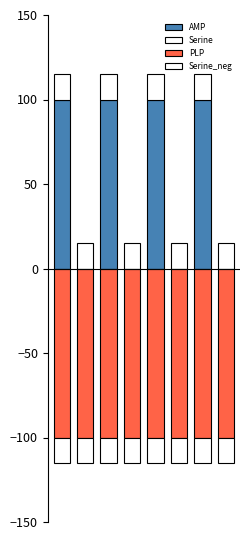

What is the minimum value for Serine?

15